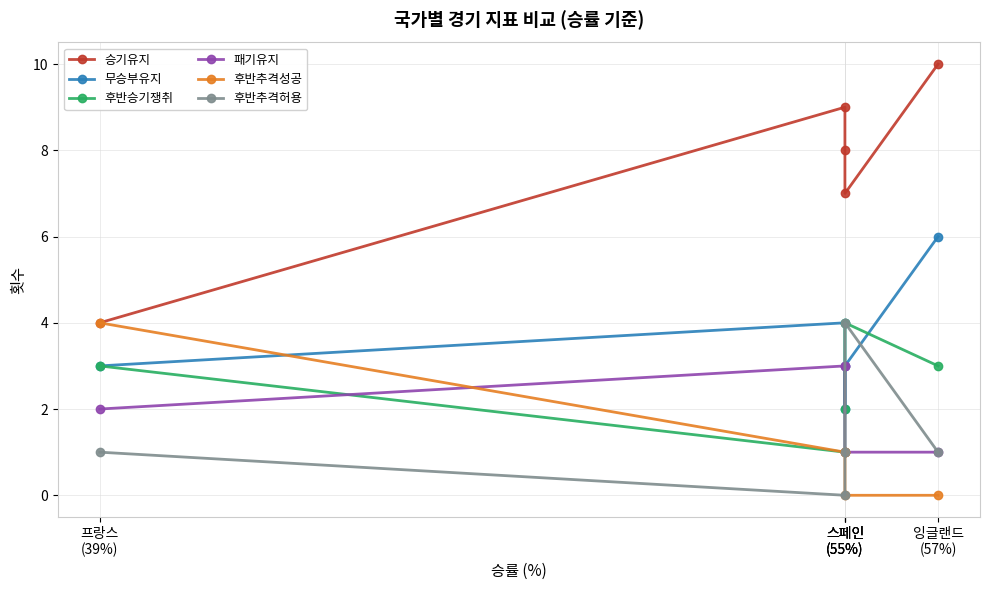

In 승기유지, how many points are higher than both neighbors (excluding endpoints)?

1